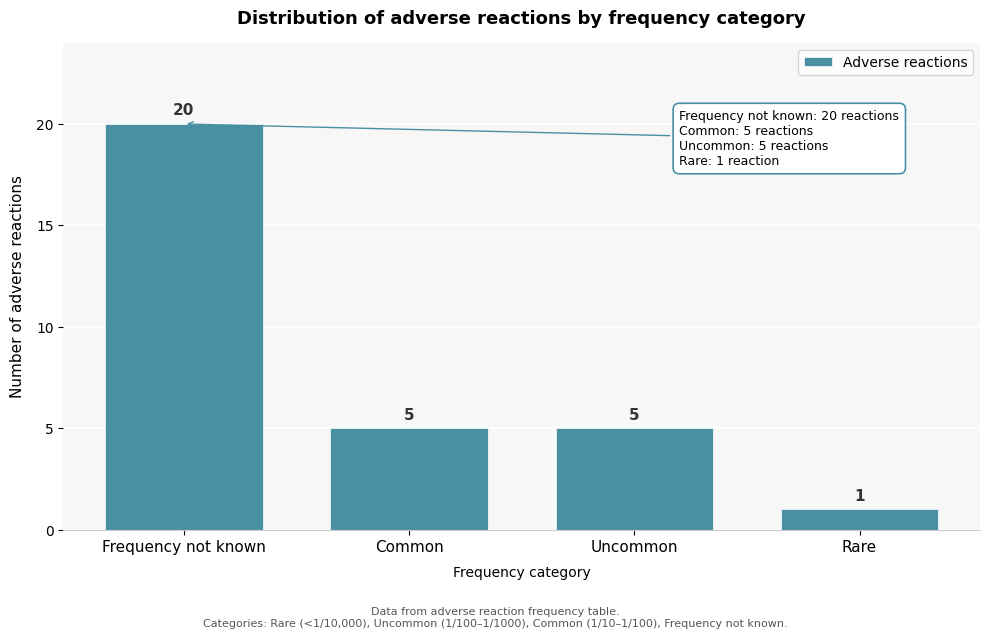

Reading right to left, list all the values displayed in this chart.

1	5	5	20